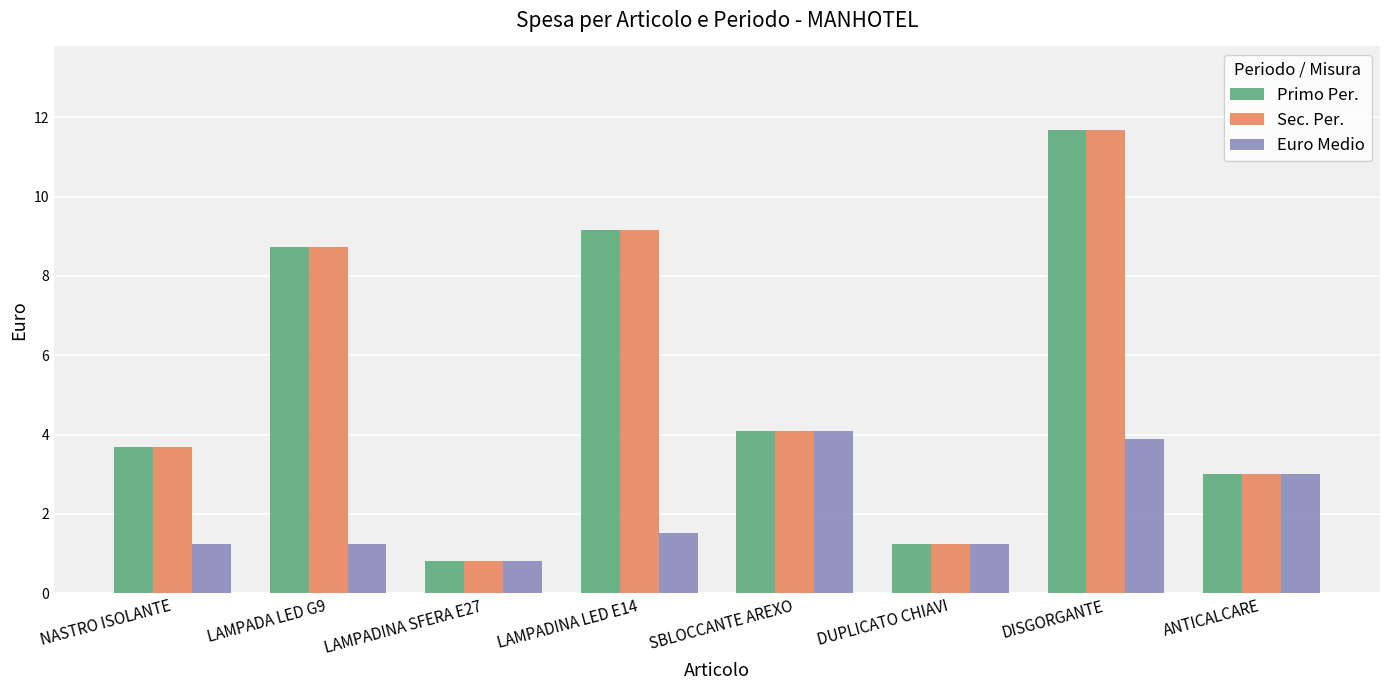

Reading left to right, extract all data points from this chart.

Primo Per.: NASTRO ISOLANTE=3.7	LAMPADA LED G9=8.7	LAMPADINA SFERA E27=0.8	LAMPADINA LED E14=9.2	SBLOCCANTE AREXO=4.1	DUPLICATO CHIAVI=1.2	DISGORGANTE=11.7	ANTICALCARE=3.0
Sec. Per.: NASTRO ISOLANTE=3.7	LAMPADA LED G9=8.7	LAMPADINA SFERA E27=0.8	LAMPADINA LED E14=9.2	SBLOCCANTE AREXO=4.1	DUPLICATO CHIAVI=1.2	DISGORGANTE=11.7	ANTICALCARE=3.0
Euro Medio: NASTRO ISOLANTE=1.2	LAMPADA LED G9=1.2	LAMPADINA SFERA E27=0.8	LAMPADINA LED E14=1.5	SBLOCCANTE AREXO=4.1	DUPLICATO CHIAVI=1.2	DISGORGANTE=3.9	ANTICALCARE=3.0